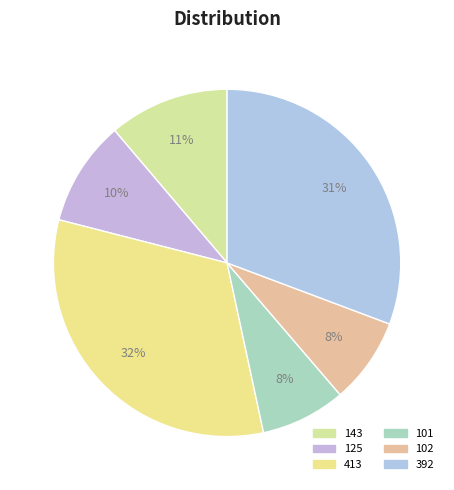

How many segments does this pie chart have?

6